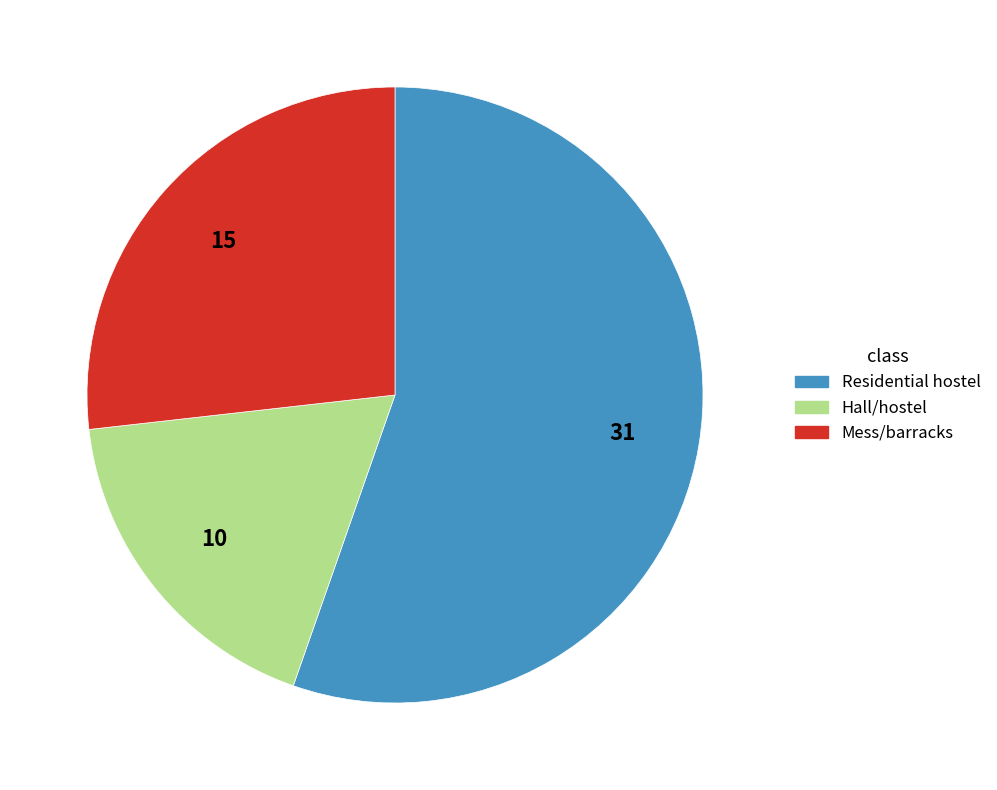

Does any single category account for the majority?

Yes